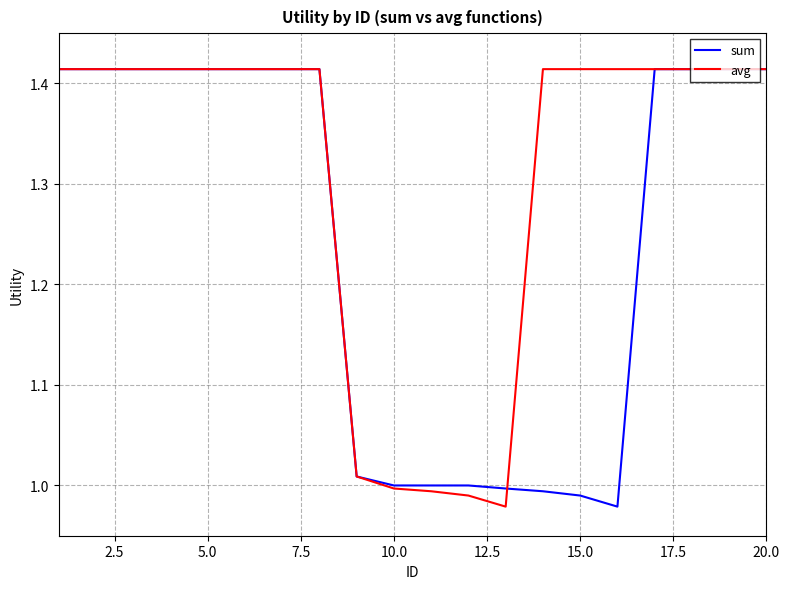

Which series has the largest total across all categories?

avg